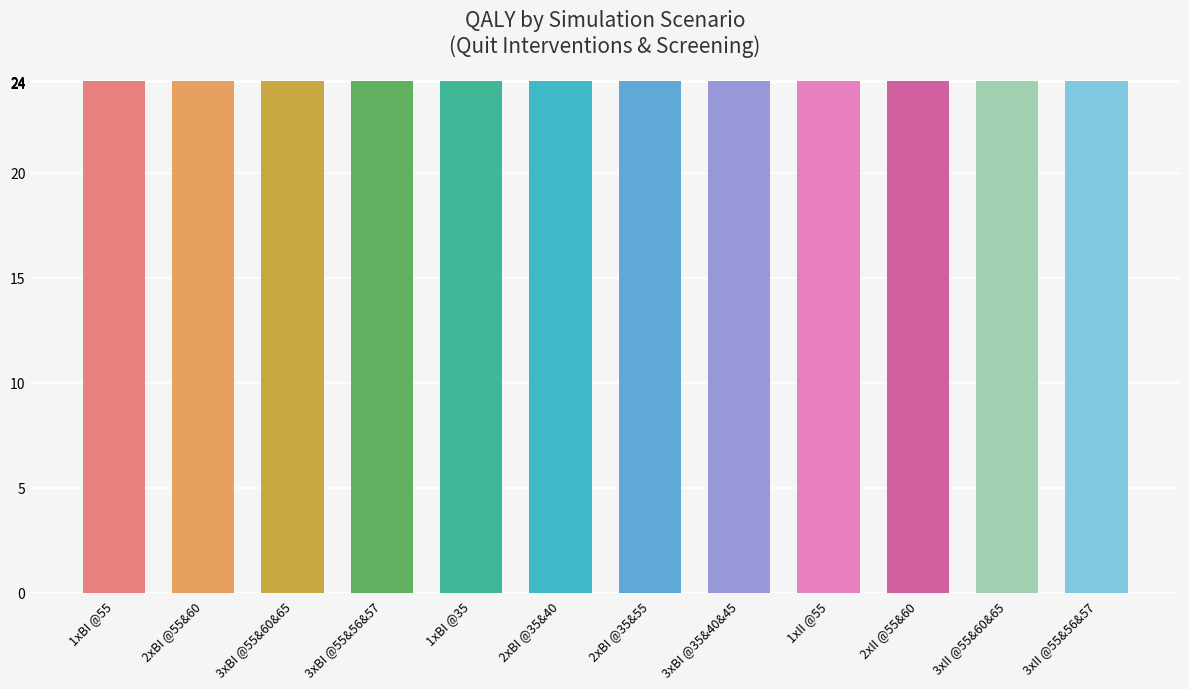

Rank the categories by value from highest to lowest.

3xII @55&56&57, 3xBI @35&40&45, 2xBI @35&40, 2xBI @35&55, 3xII @55&60&65, 3xBI @55&60&65, 2xBI @55&60, 3xBI @55&56&57, 1xBI @35, 1xII @55, 1xBI @55, 2xII @55&60